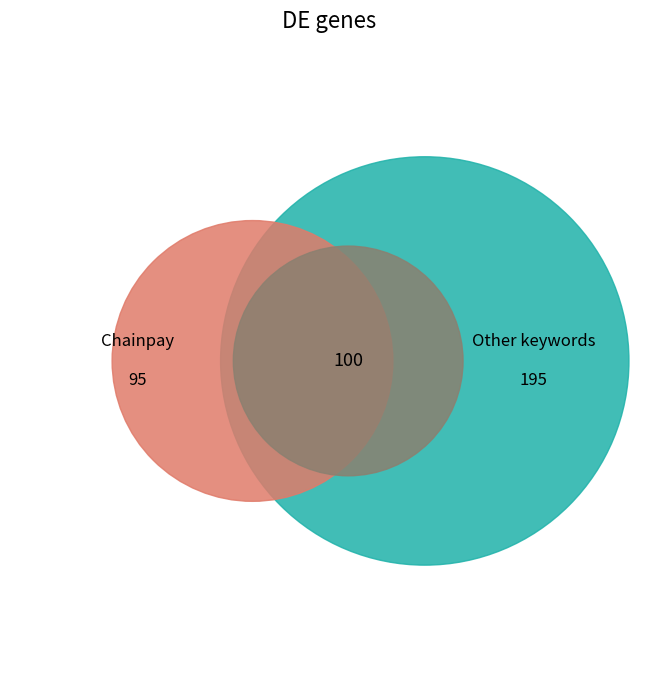

Which category has the smallest portion of the pie?

Chainpay